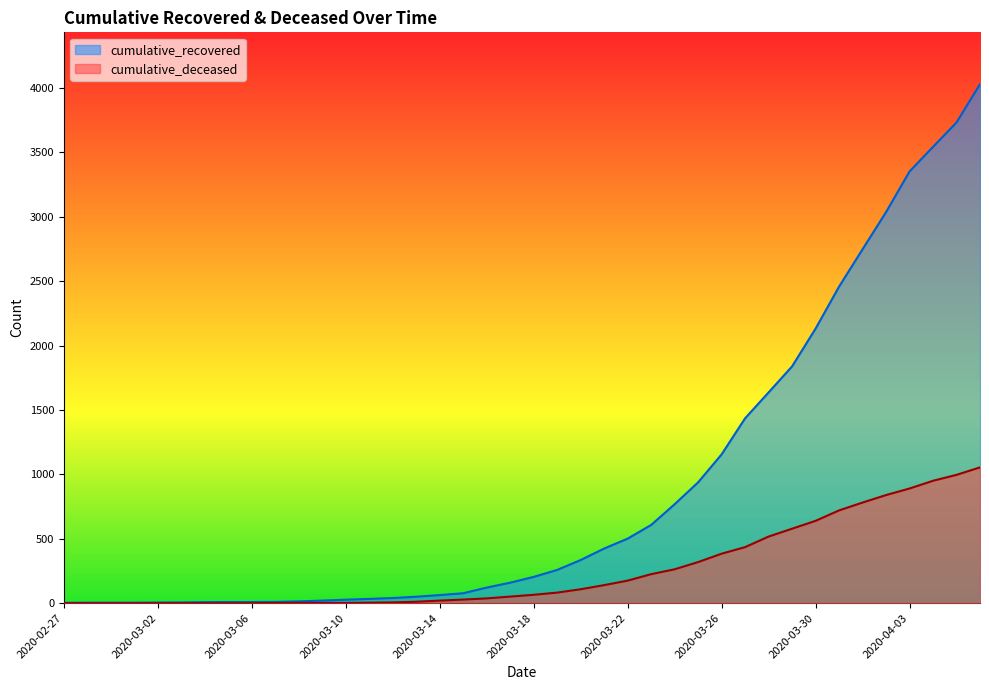

Reading left to right, list all the values displayed in this chart.

cumulative_recovered: 3	4	4	4	5	6	8	9	9	10	14	20	27	33	40	50	63	77	121	159	204	258	335	424	501	607	768	938	1155	1435	1636	1838	2131	2457	2747	3035	3351	3542	3731	4028
cumulative_deceased: 0	0	0	0	0	0	0	0	0	1	2	2	2	4	6	11	20	28	37	51	65	82	108	140	175	225	263	319	384	435	517	578	639	720	781	839	890	950	996	1054